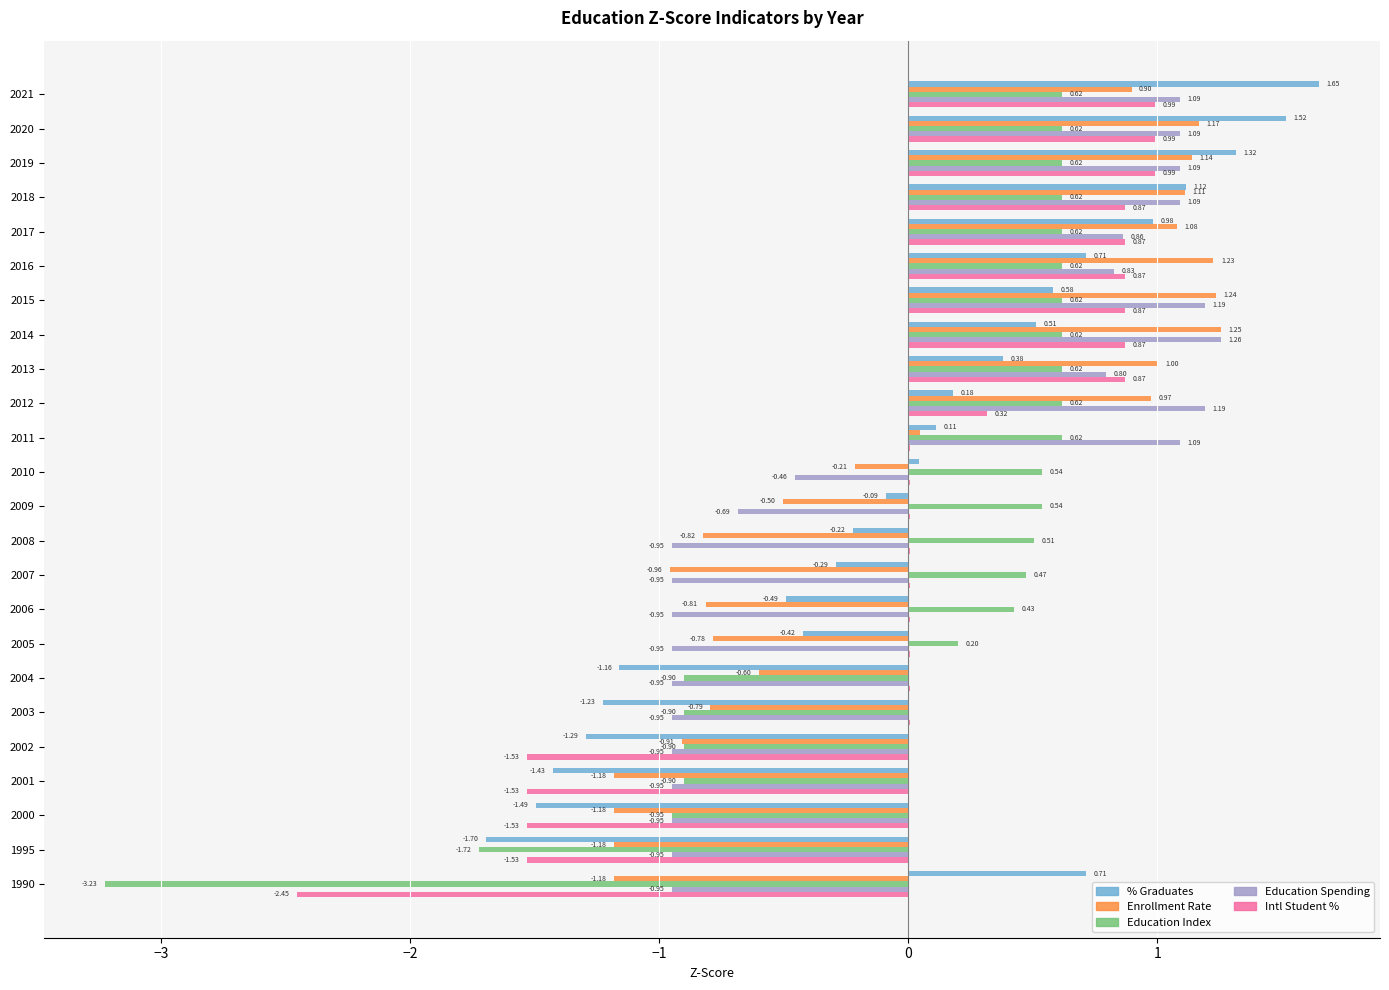

Count the number of data series in this chart.

5